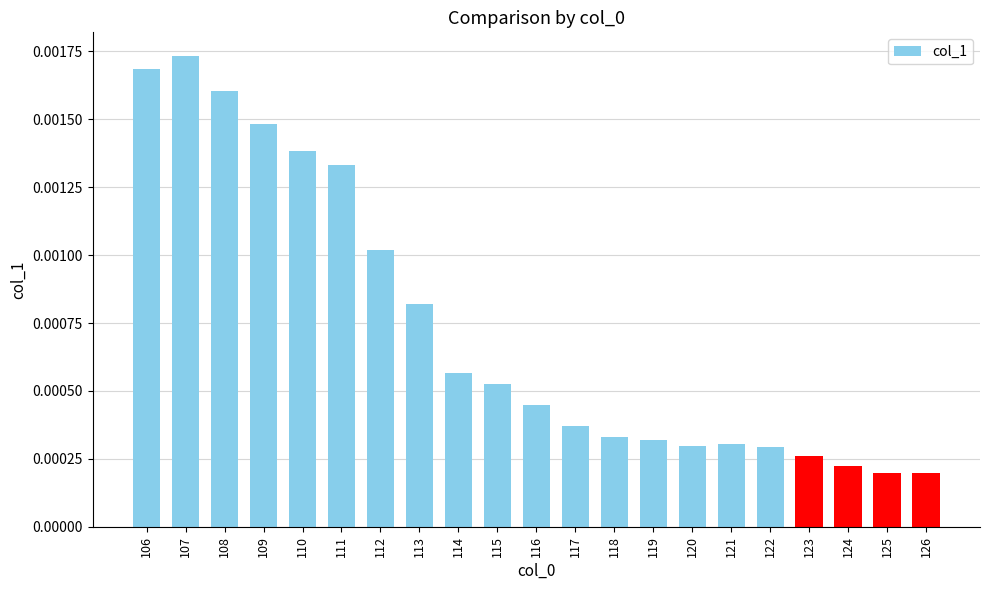

Are the bars horizontal?

No